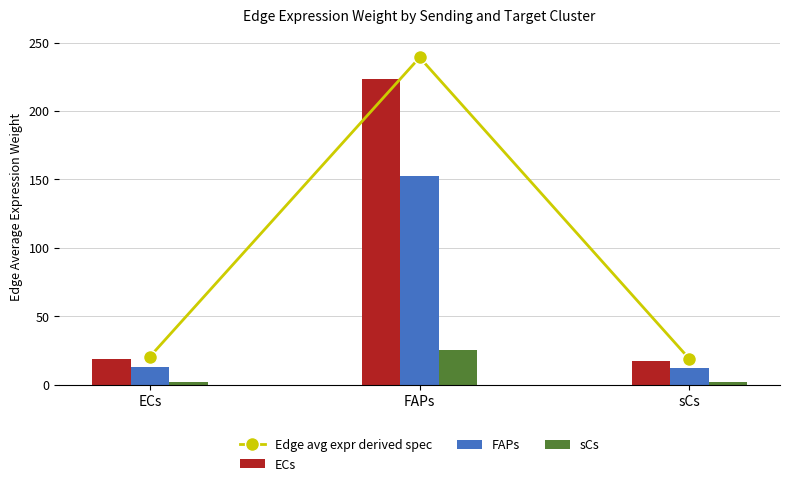

What is the lowest value of the FAPs series?

12.0